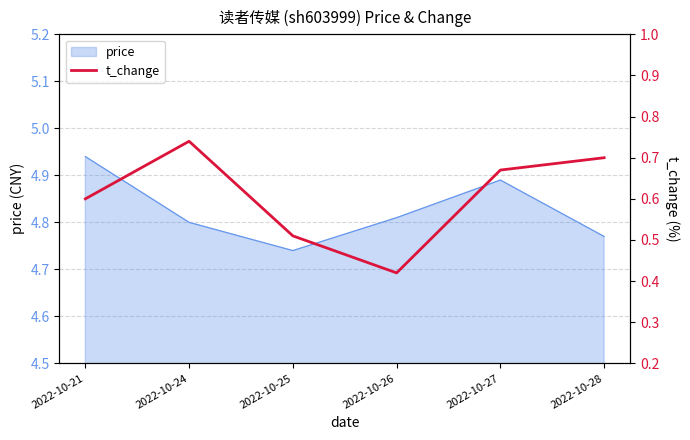

True or false: there are more than 0 points higher than both neighbors.

True